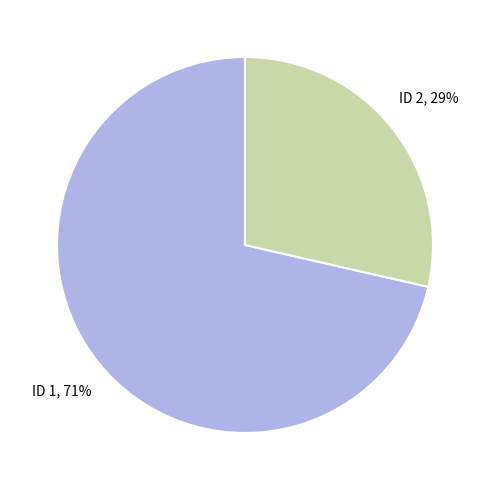

To the nearest percent, what is the combined percentage of ID 1 and ID 2?

100%